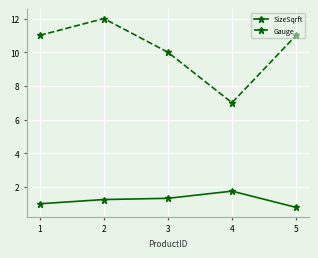

What is the sum of all SizeSqrft values?

6.1